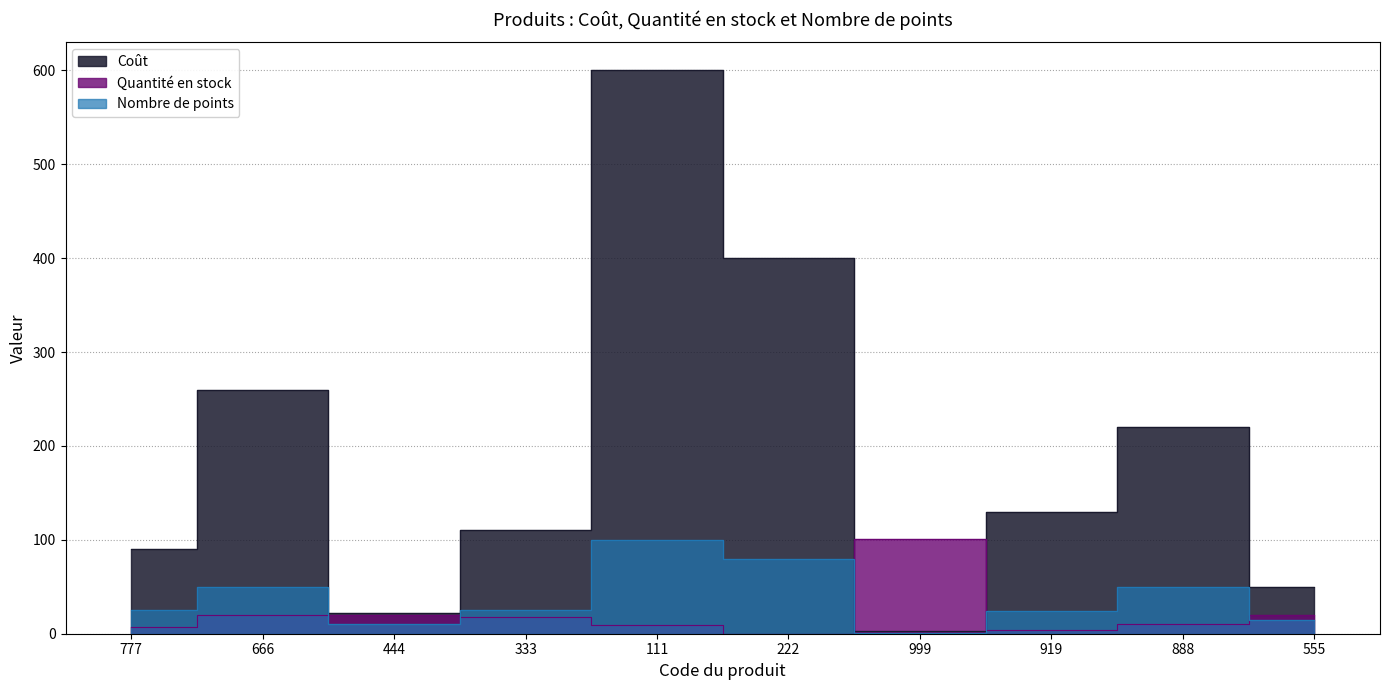

Reading left to right, what are all the values shown in this chart?

Coût: 90.0	260.0	22.0	110.0	600.0	400.0	3.0	130.0	220.0	50.0
Quantité en stock: 7.0	20.0	20.0	18.0	9.0	0.0	101.0	4.0	10.0	20.0
Nombre de points: 25.0	50.0	10.0	25.0	100.0	80.0	1.0	24.0	50.0	15.0